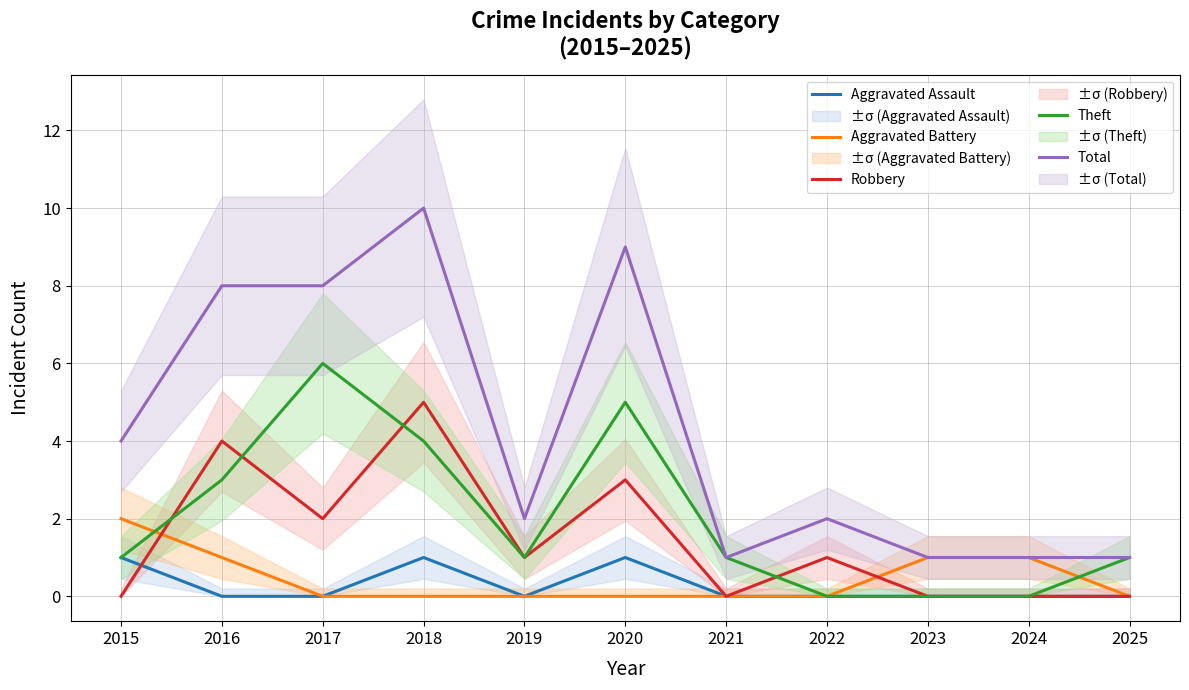

What is the value of the Total point at the 3rd from the left?

8